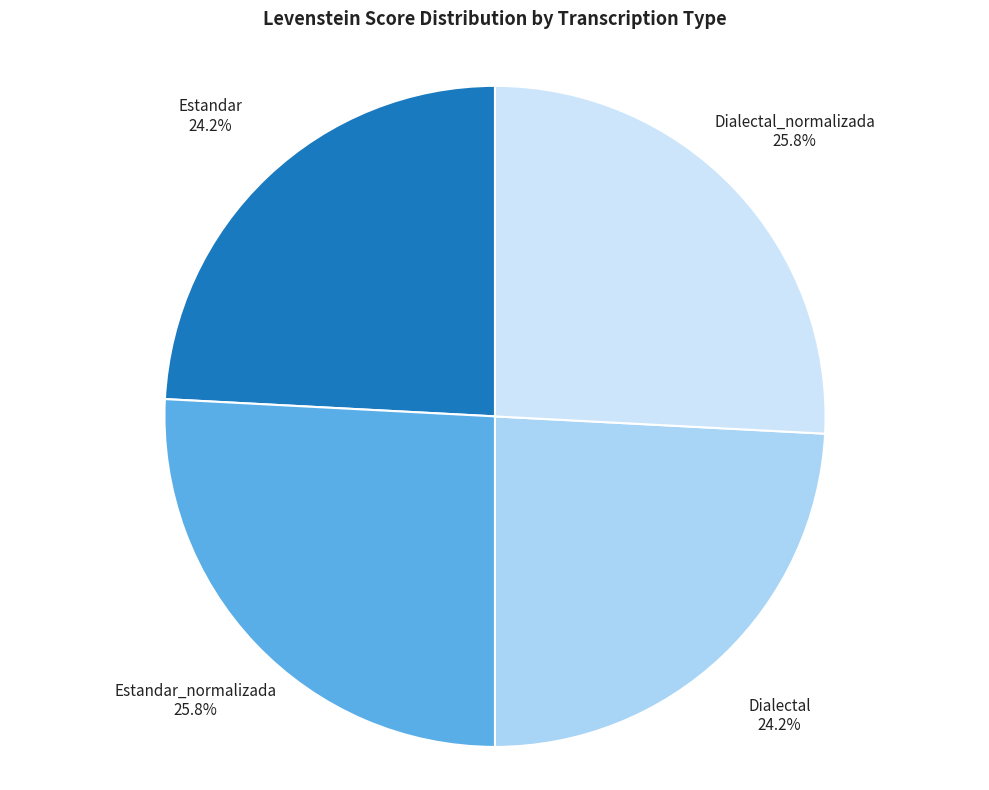

Does Estandar represent more than half of the total?

No